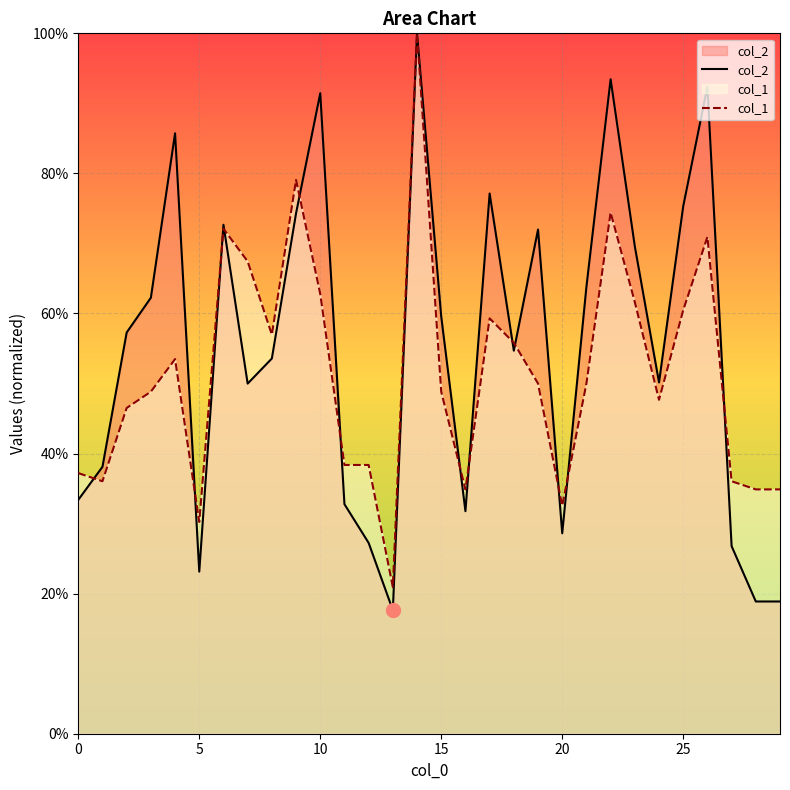

Rank the series by their average value, from highest to lowest.

col_2, col_1